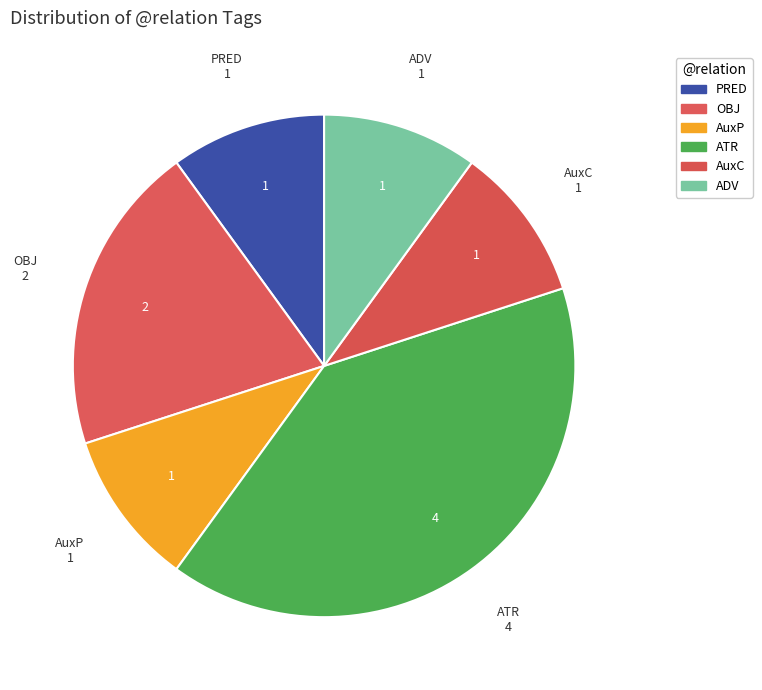

Count the number of slices in the pie.

6